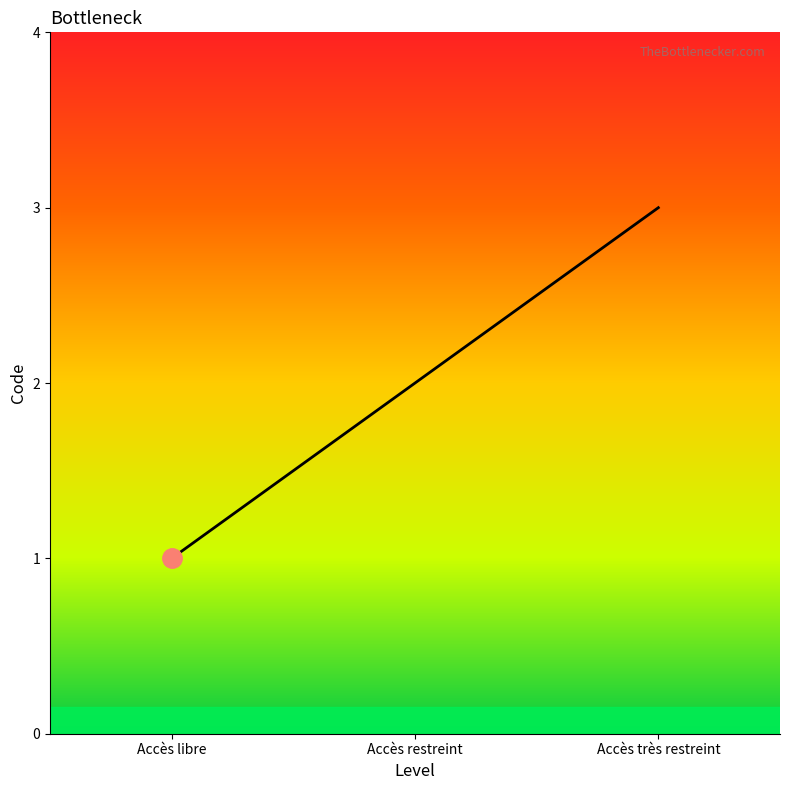

What position from the right is Accès restreint?

2